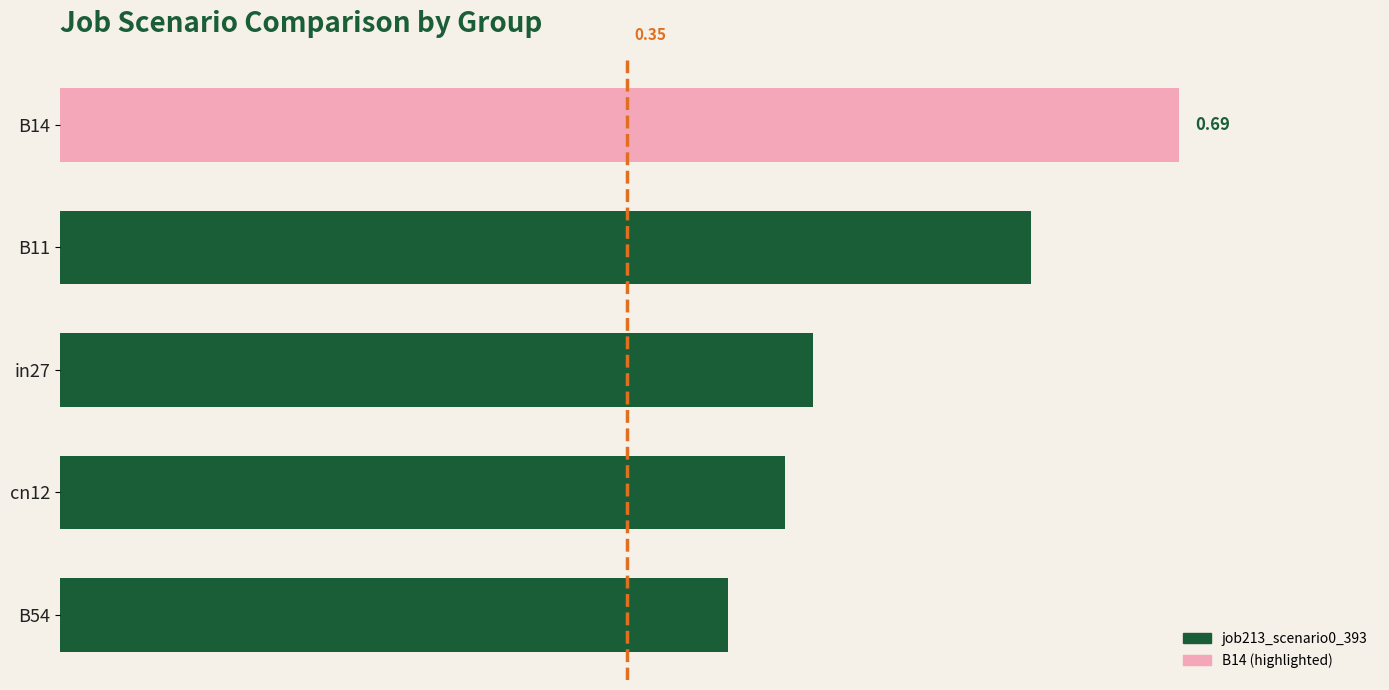

Does the chart contain any negative values?

No